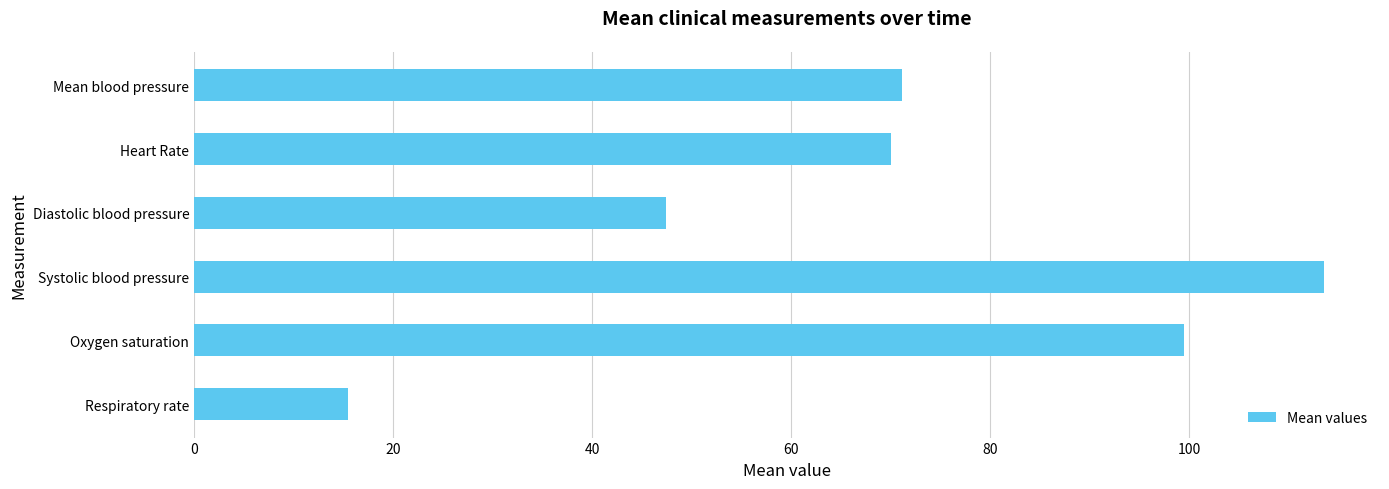

The value at Diastolic blood pressure is 47.5. True or false?

True